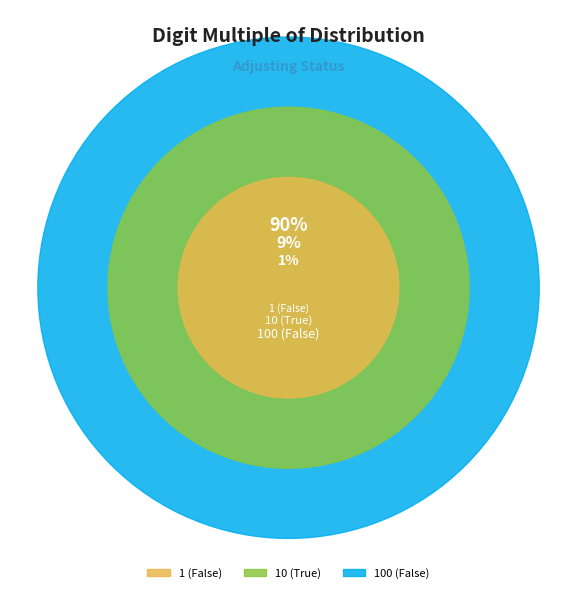

What is the smallest slice in the pie chart?

1 (False)